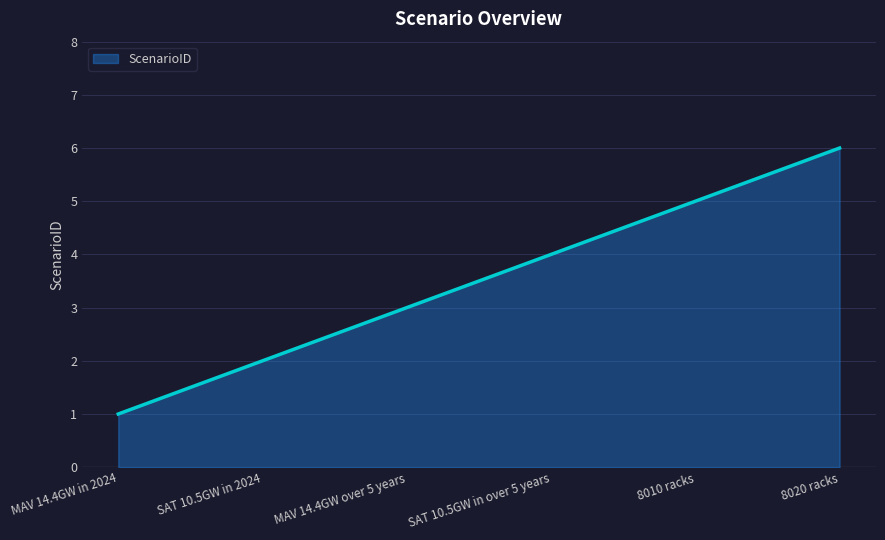

What is the difference between the maximum and minimum values?

5